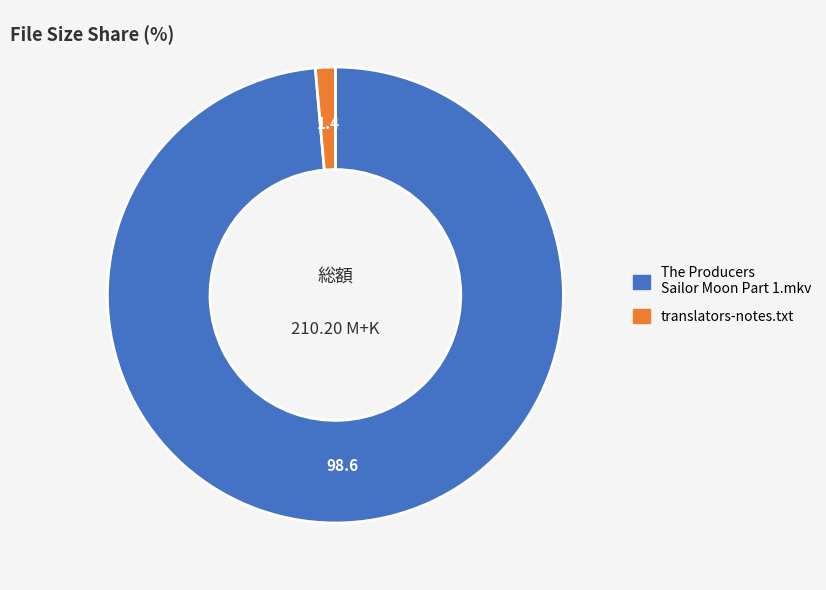

Which slice is the smallest?

translators-notes.txt